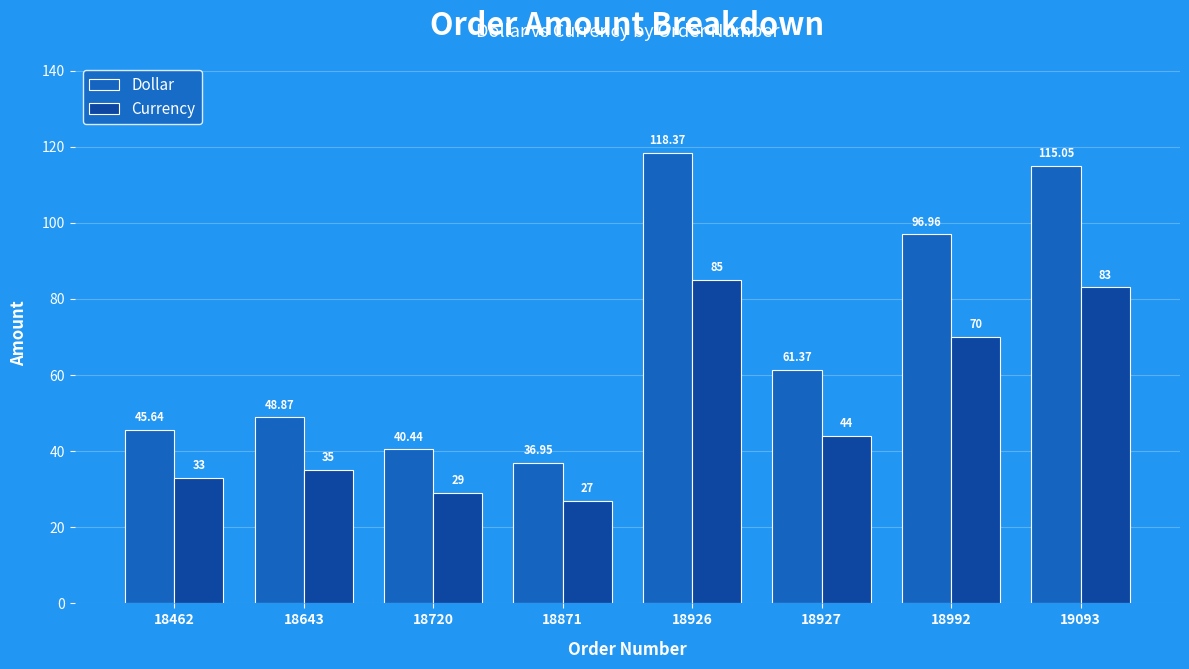

What is the minimum value for Currency?

27.0